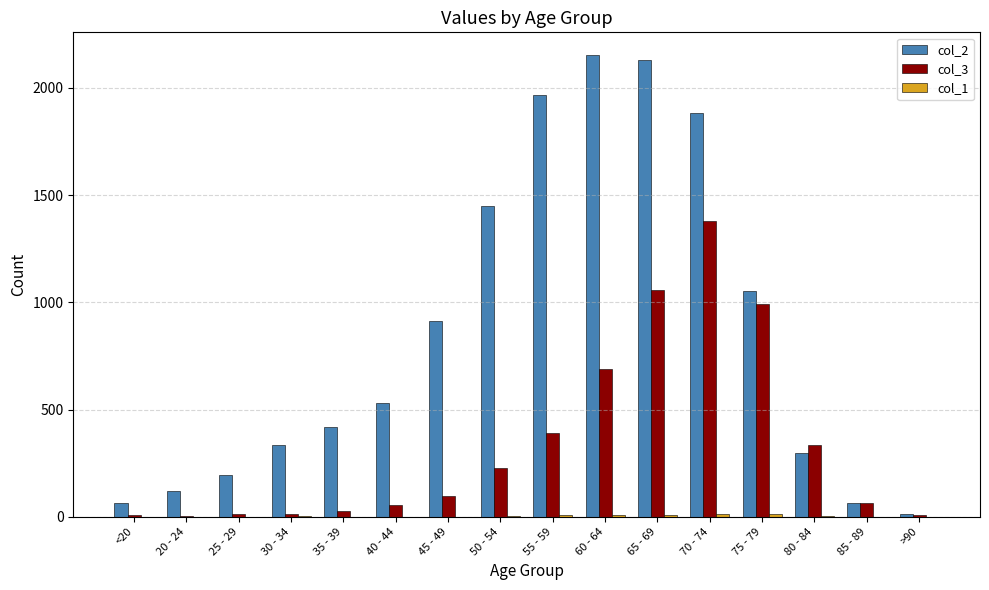

True or false: col_3 has a value of 1827 at 70 - 74.

False